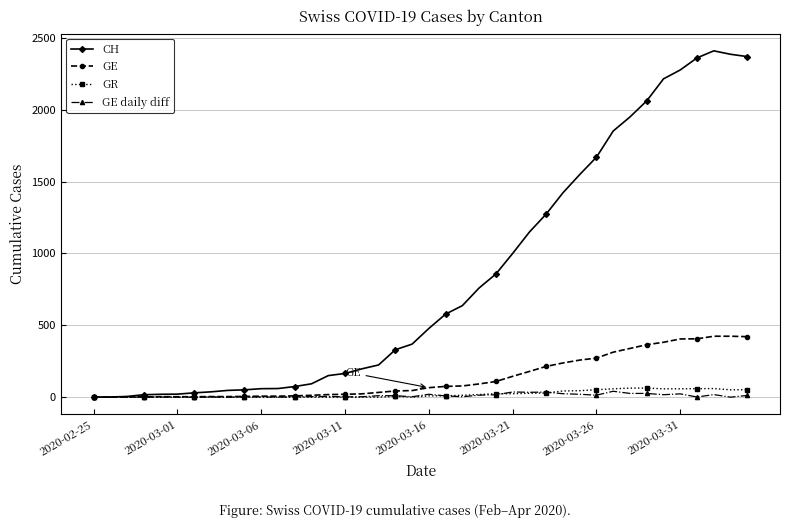

At how many categories does at least one series exceed 736?

17